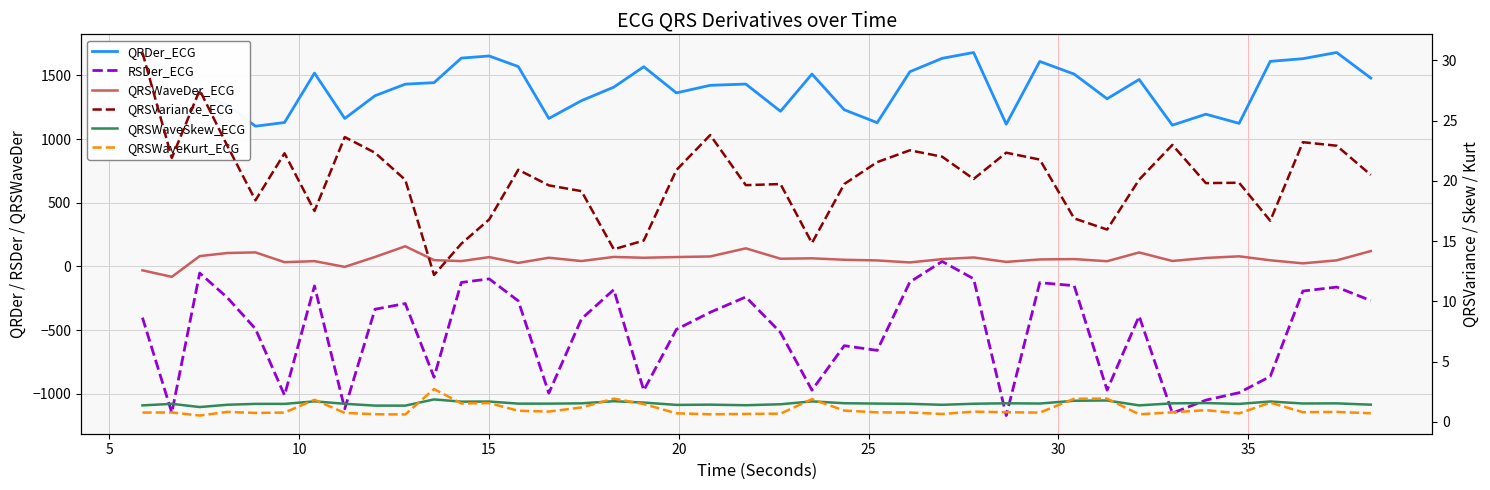

At which label is QRSWaveSkew_ECG closest to 1?

10